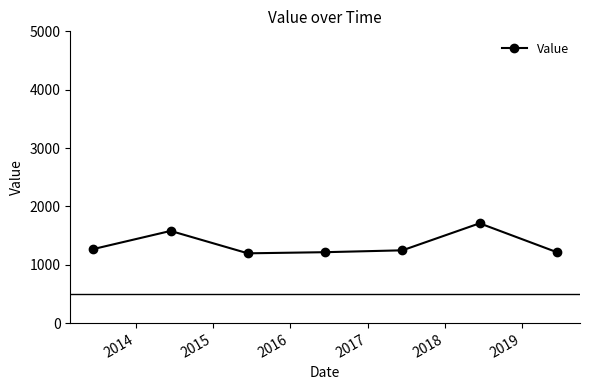

True or false: there are more than 0 points higher than both neighbors.

True